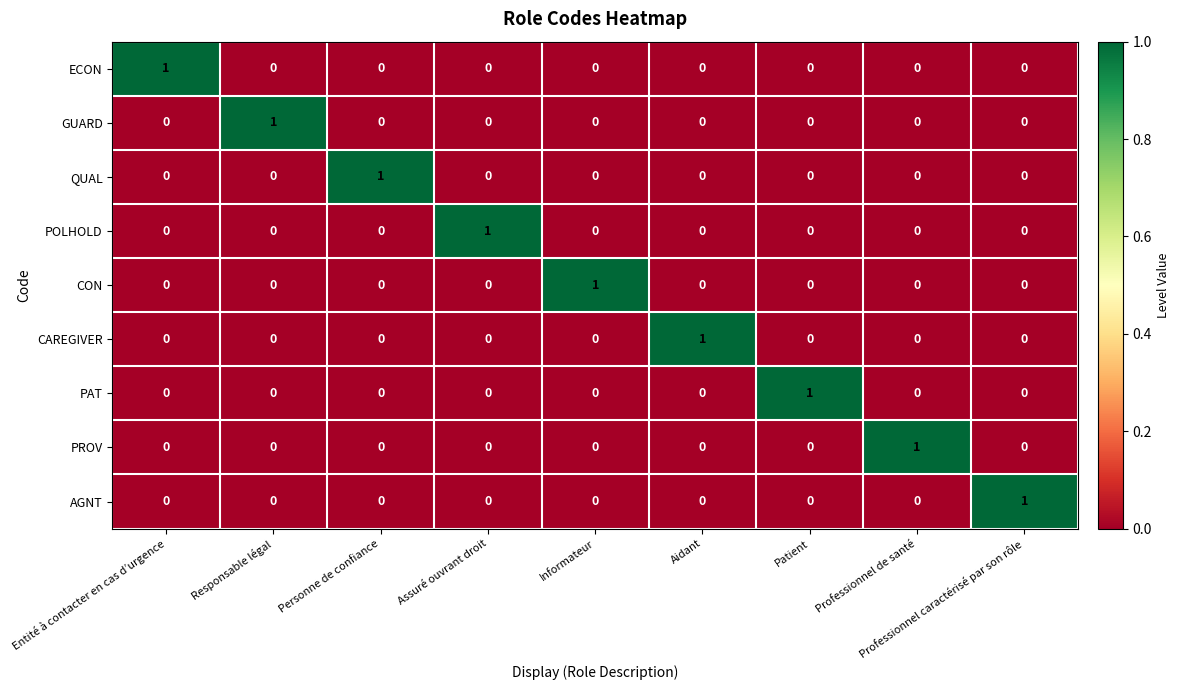

Count the POLHOLD values in the range 0 to 1.

9